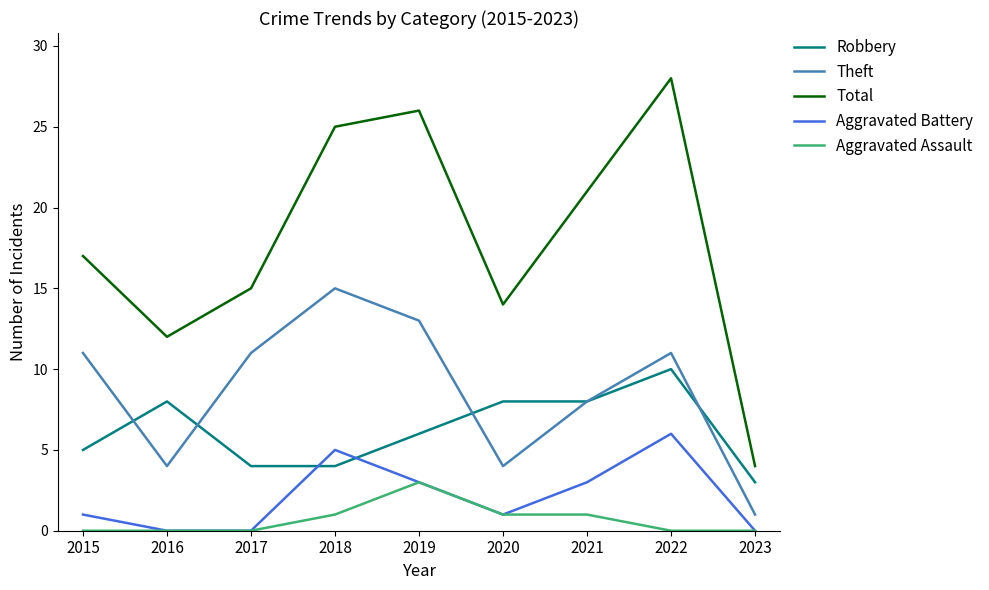

List the series in order of their peak value, highest first.

Total, Theft, Robbery, Aggravated Battery, Aggravated Assault